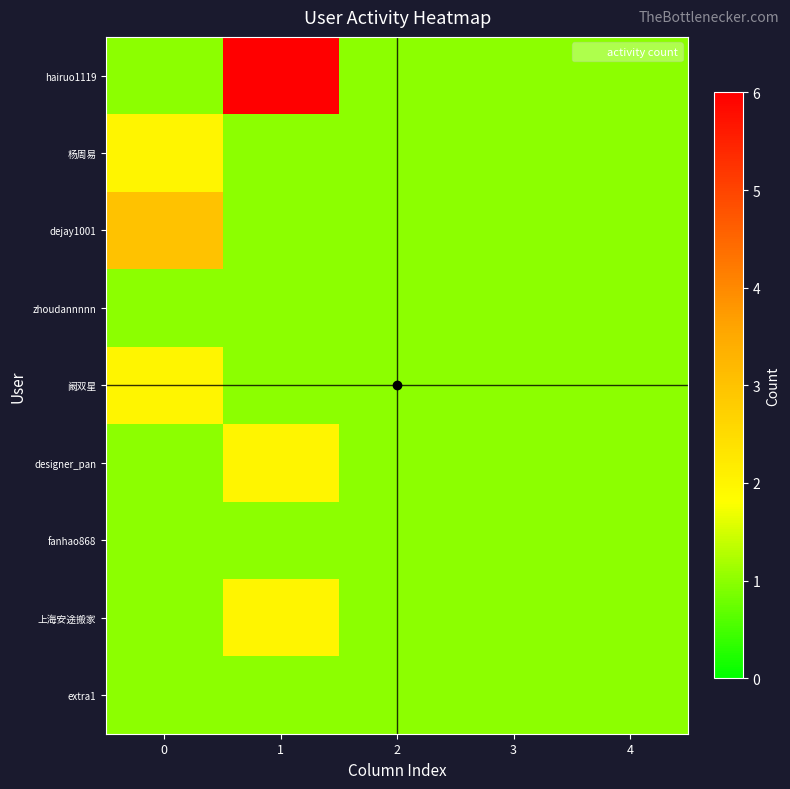

What is the spread (max minus min) of values at 0?

2